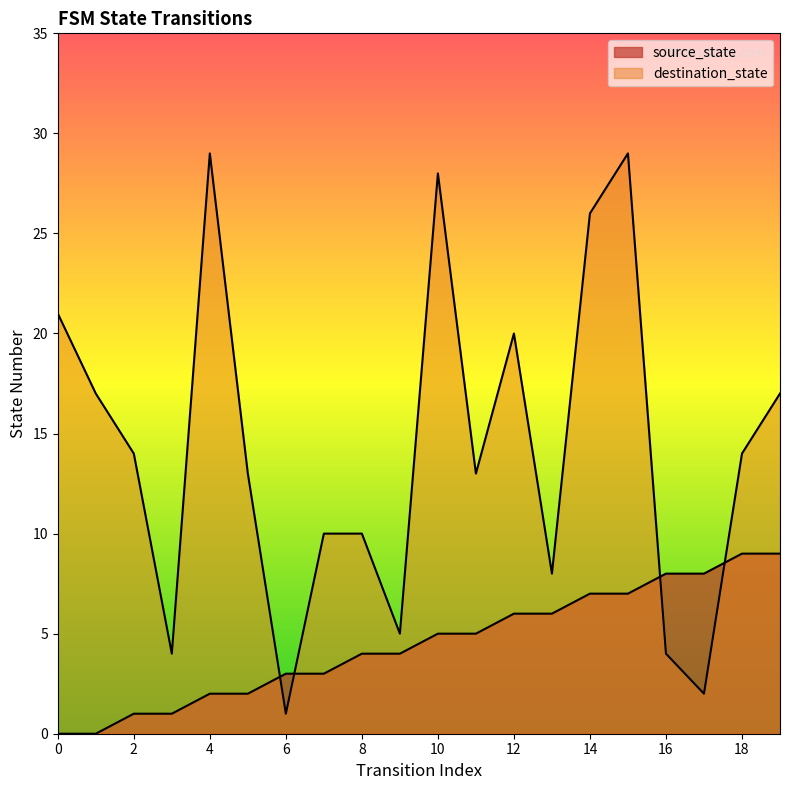

The value of destination_state at 1 is 9. True or false?

False